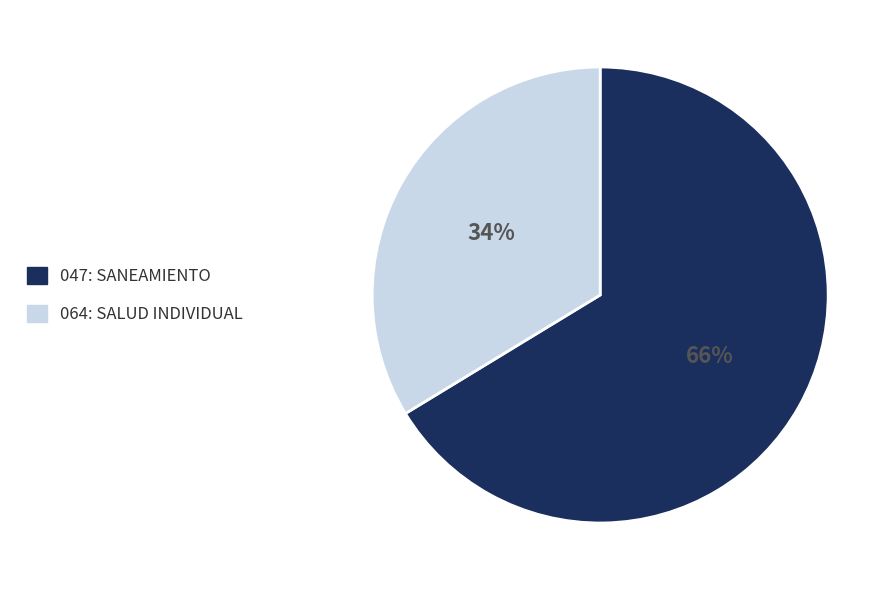

To the nearest percent, what portion does 064: SALUD INDIVIDUAL represent?

34%